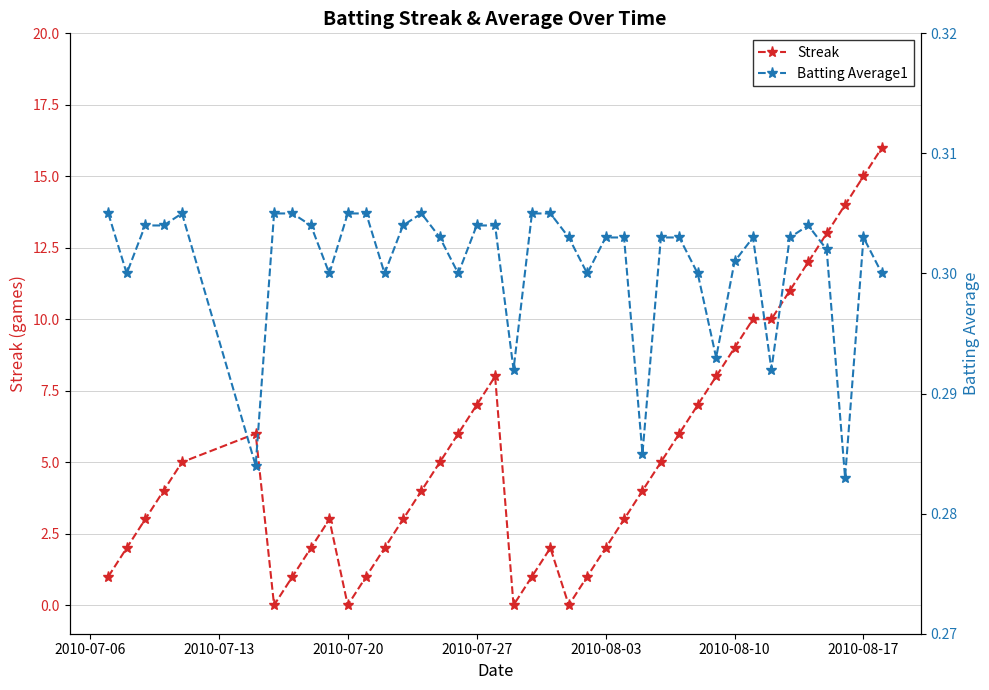

What is the greatest value displayed?

16.0